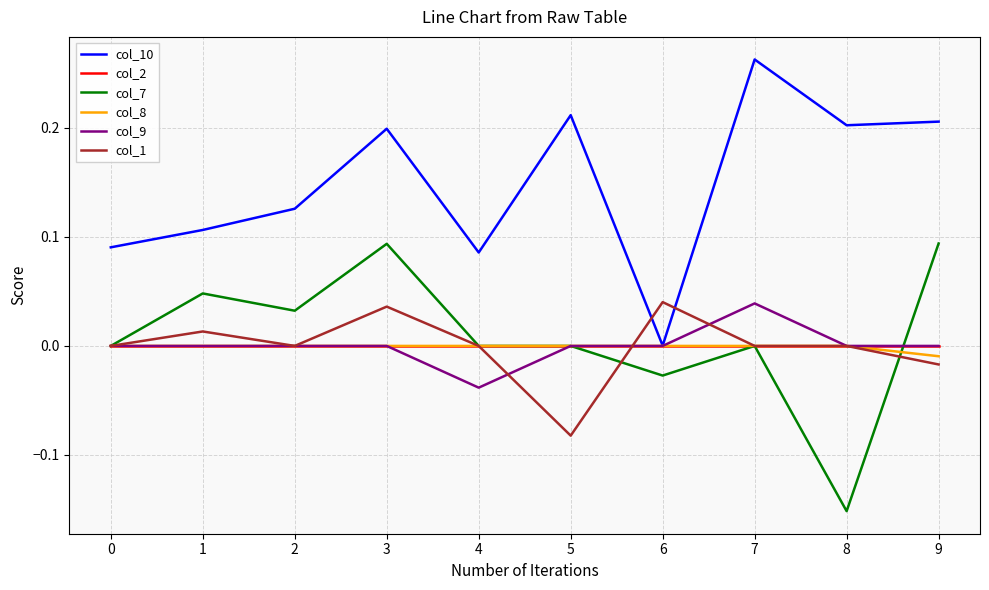

The value of col_9 at 6 is 0.0. True or false?

True